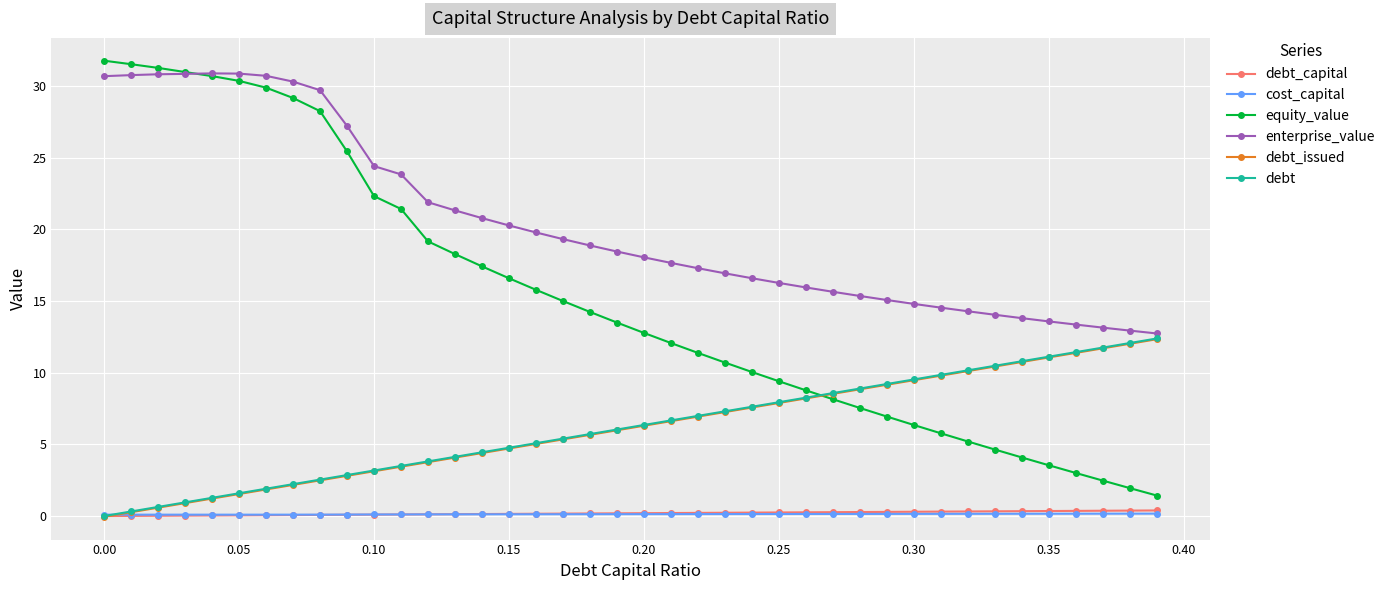

True or false: equity_value and debt_capital cross at least once.

False